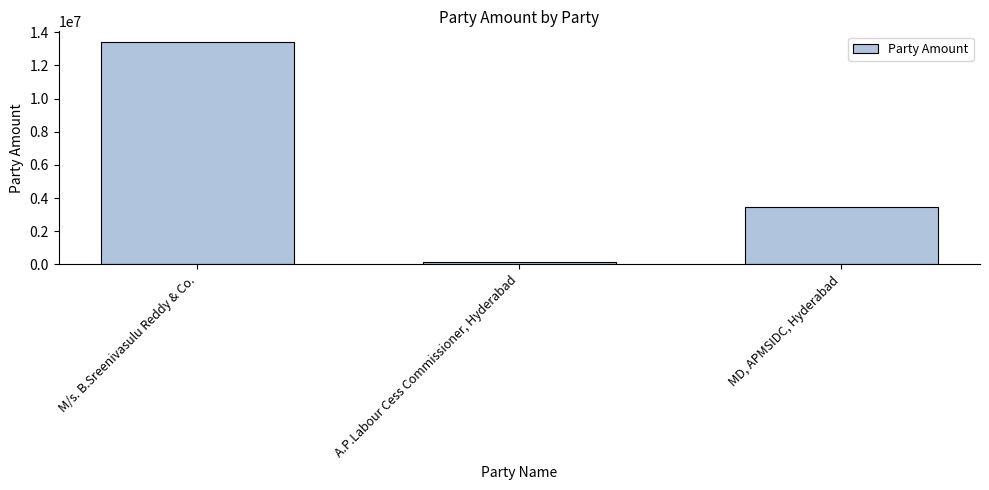

List the labels in order of value, smallest first.

A.P.Labour Cess Commissioner, Hyderabad, MD, APMSIDC, Hyderabad, M/s. B.Sreenivasulu Reddy & Co.